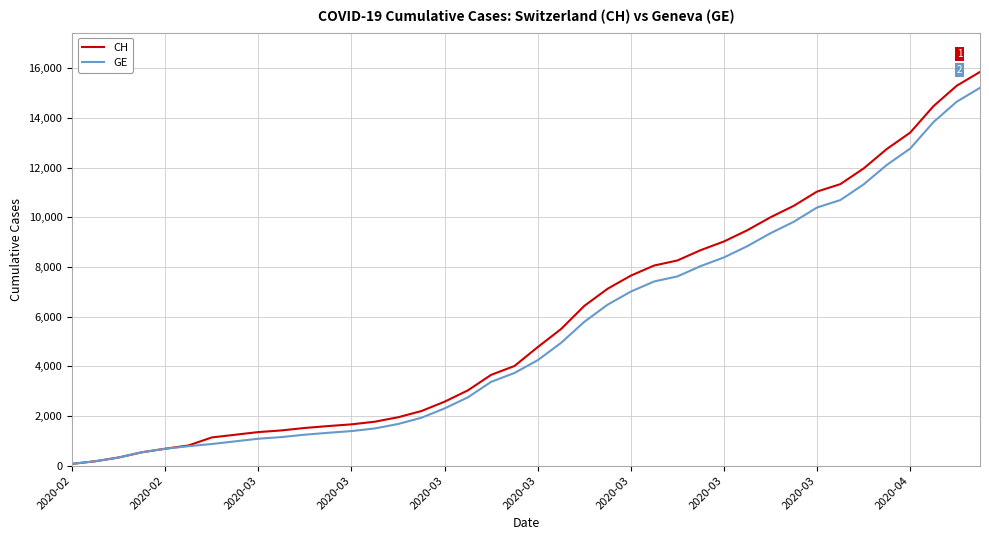

What is the greatest value displayed?

15861